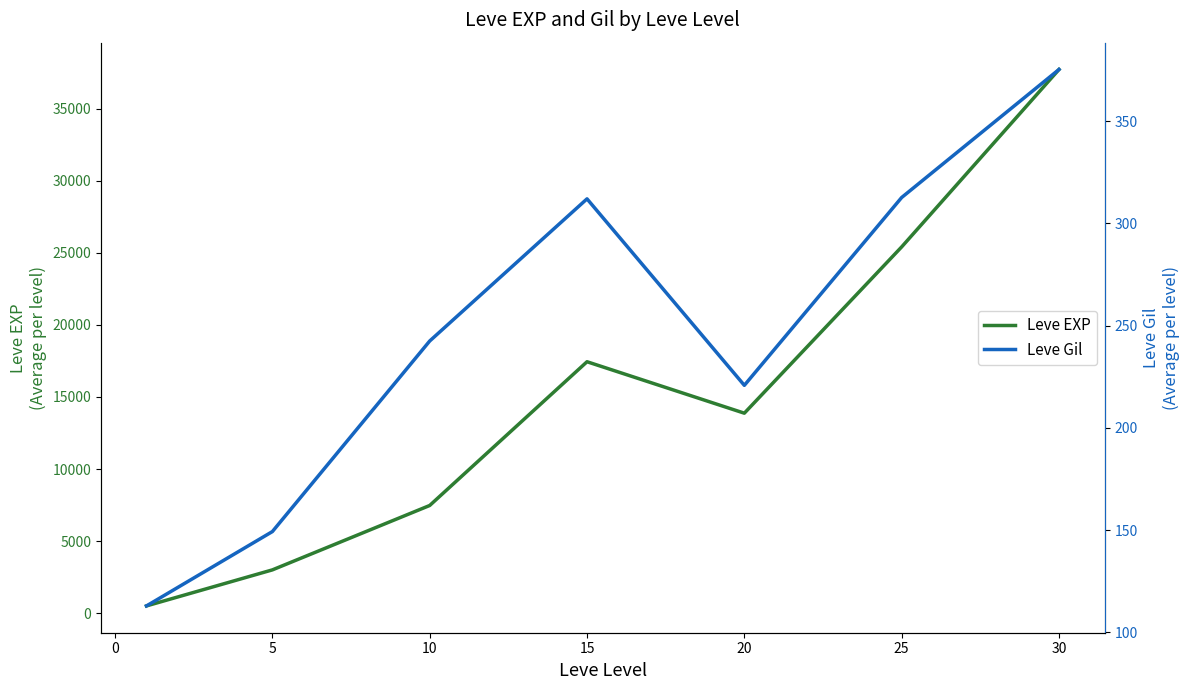

Rank the series by their maximum value, from lowest to highest.

Leve Gil, Leve EXP